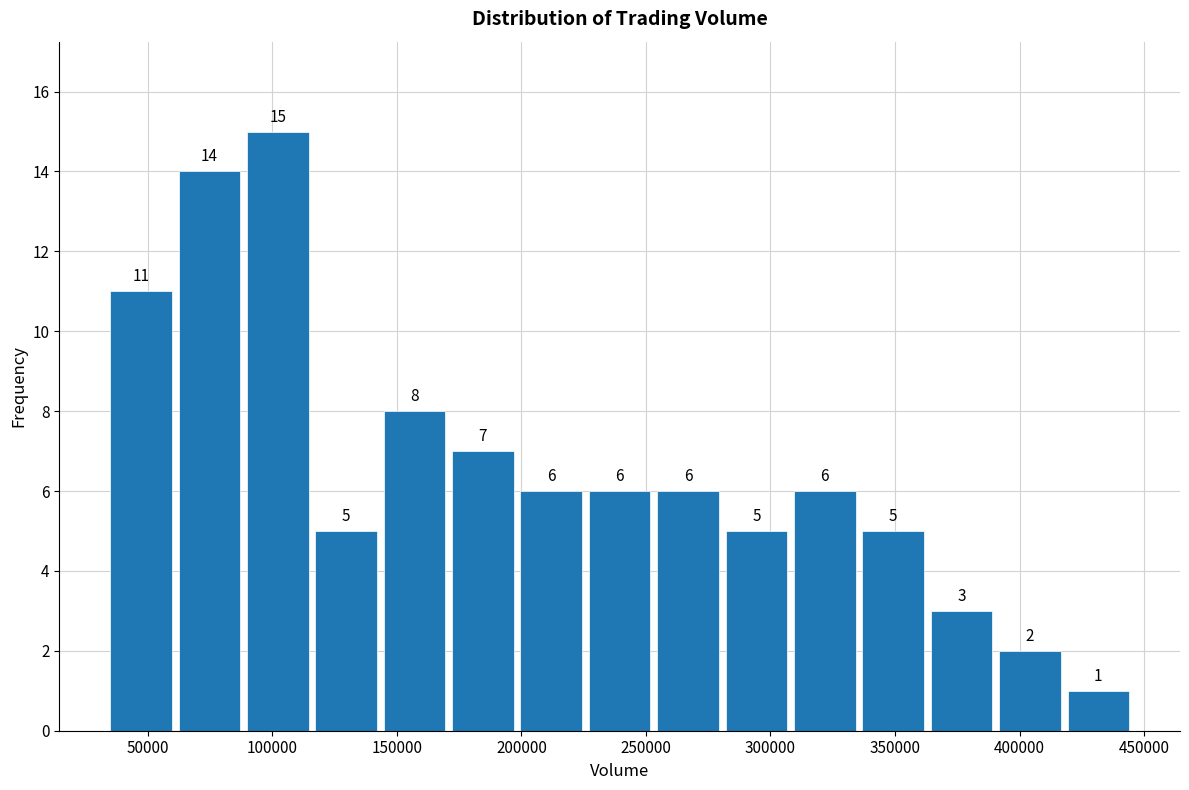

Reading left to right, transcribe this chart: for each bar, give the range it covers on the x-axis and its height. The bar edges are not printed on the chart, so give them approximately, as read against the axis.

35000 to 60000: 11
60000 to 90000: 14
90000 to 115000: 15
115000 to 145000: 5
145000 to 170000: 8
170000 to 200000: 7
200000 to 225000: 6
225000 to 255000: 6
255000 to 280000: 6
280000 to 310000: 5
310000 to 335000: 6
335000 to 365000: 5
365000 to 390000: 3
390000 to 420000: 2
420000 to 445000: 1